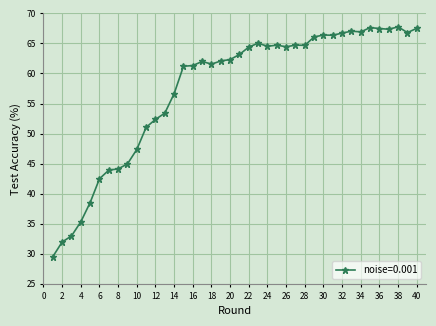

What is the value of the 4th point from the left?

35.3